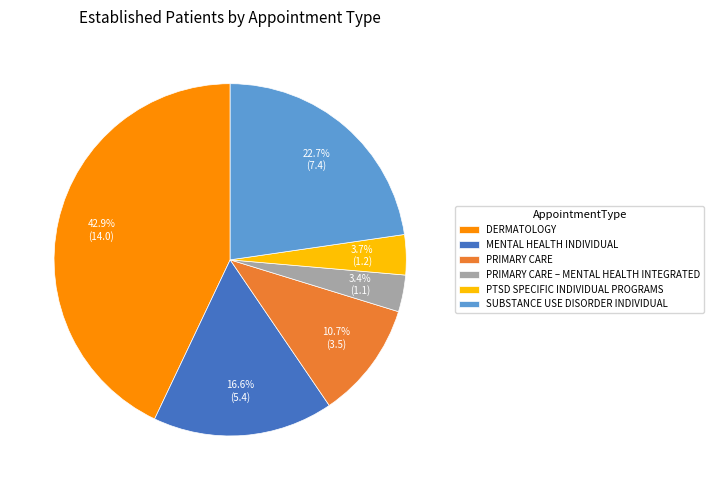

Count the number of slices in the pie.

6